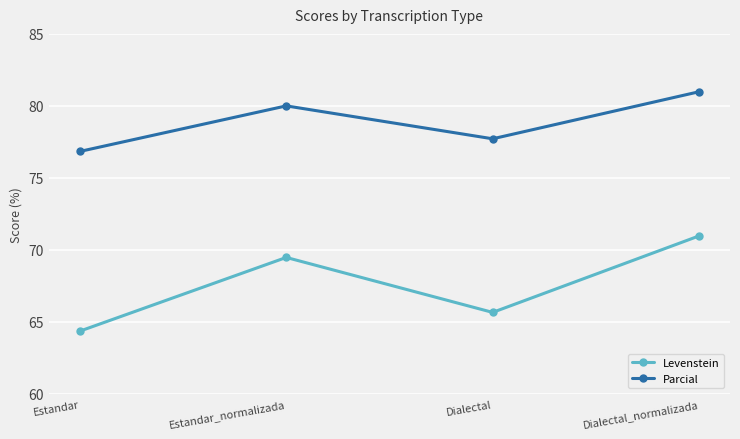

What are all the series names shown in the legend?

Levenstein, Parcial